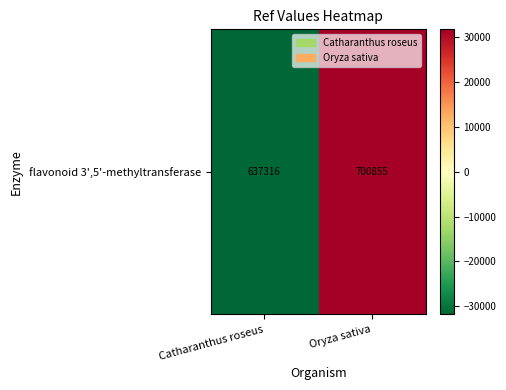

Reading left to right, extract all data points from this chart.

-31769.5	31769.5